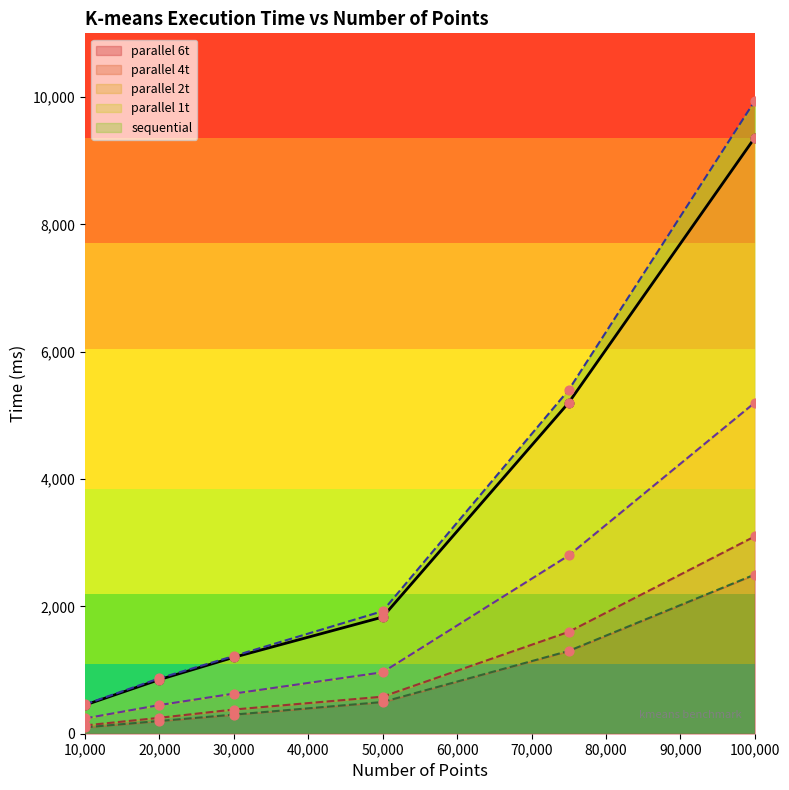

Is it true that parallel 6t equals 137 at 50,000?

False